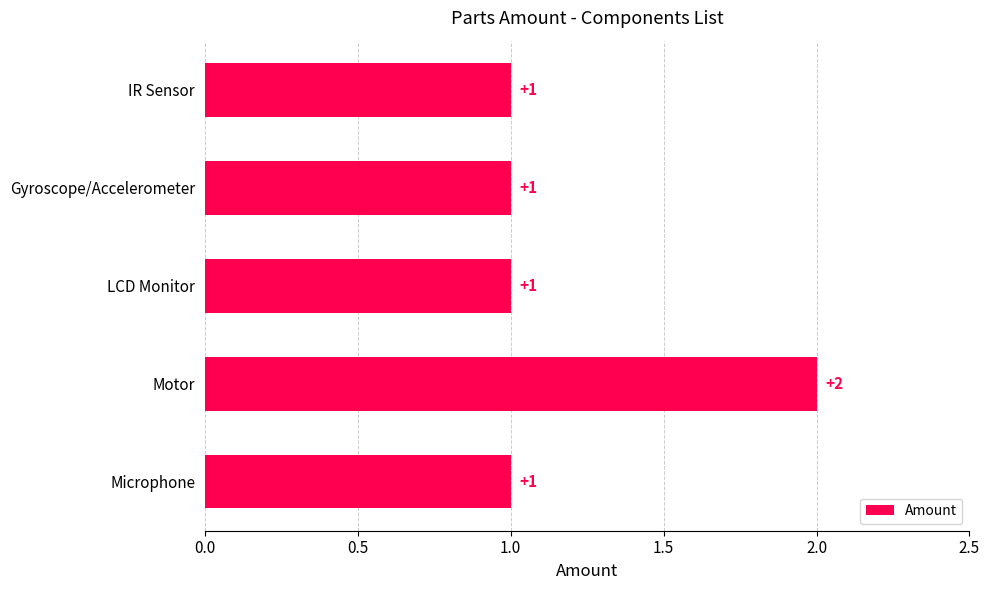

Does the chart contain any negative values?

No